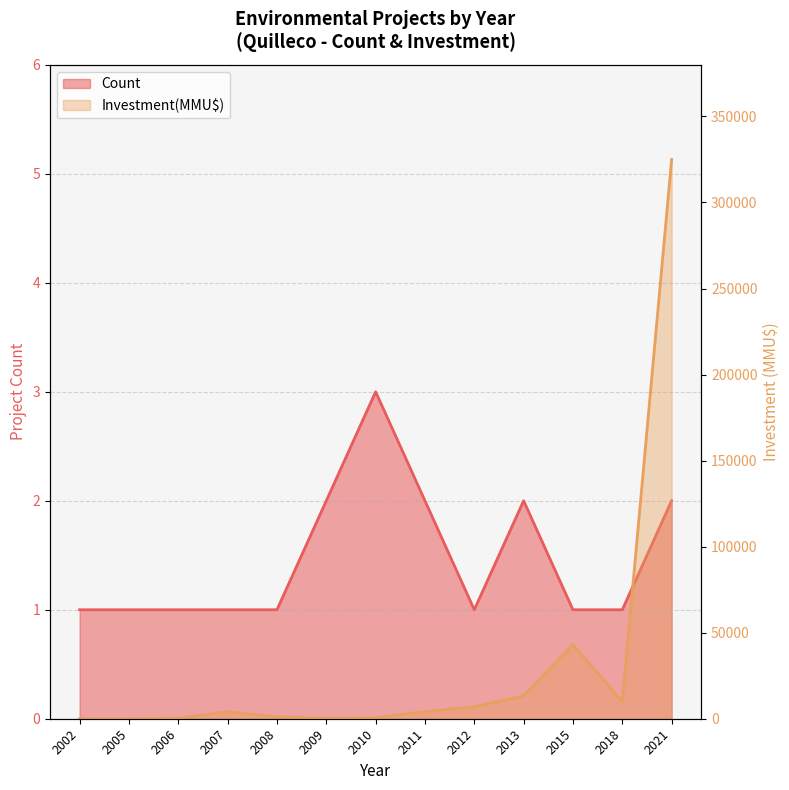

Is it true that Count equals 1 at 2012?

True